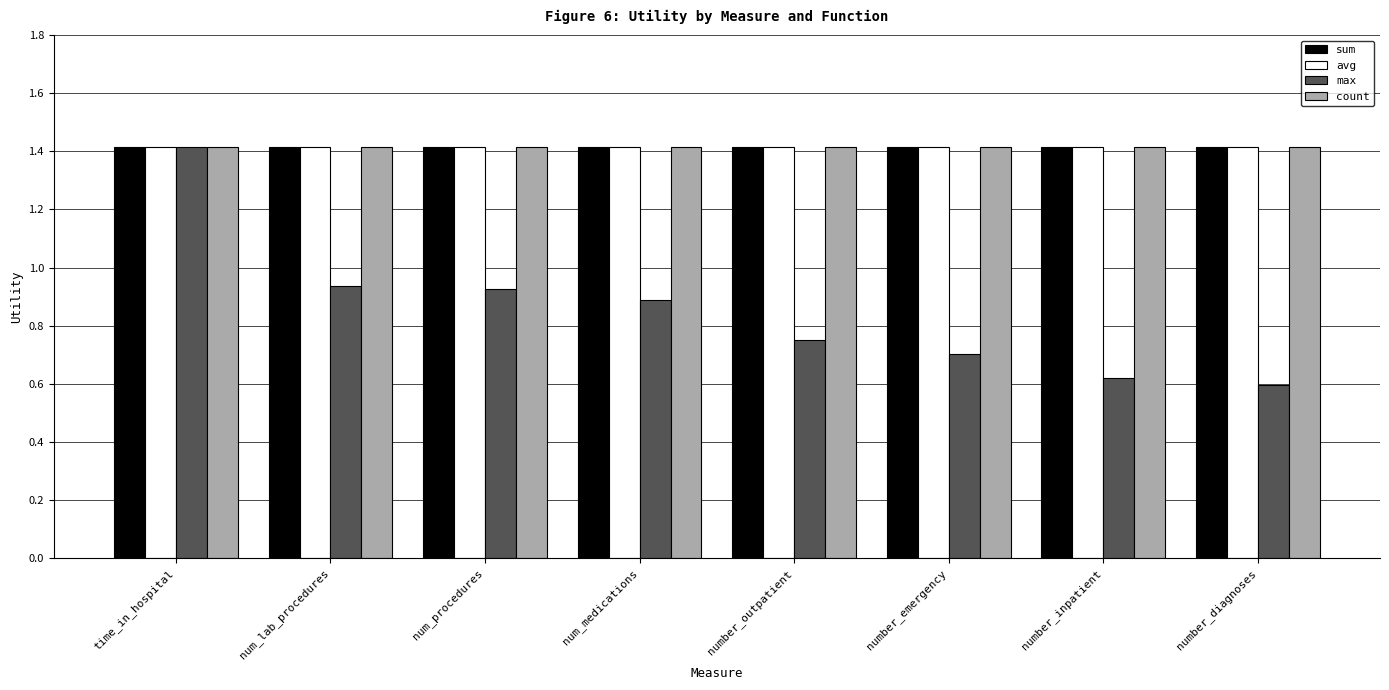

What is the maximum value for avg?

1.4